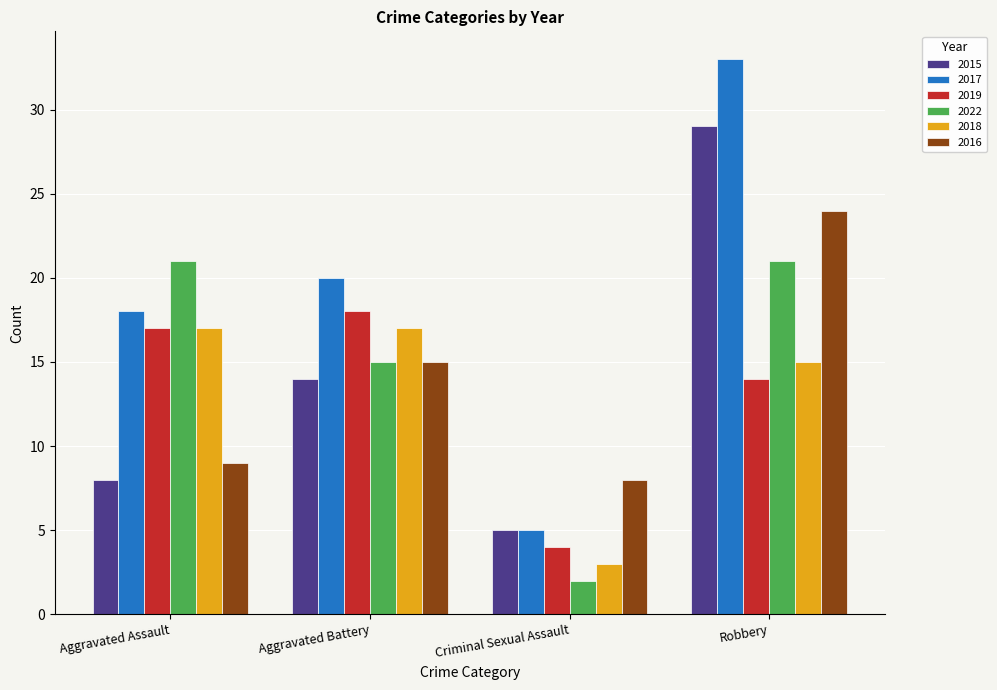

How many groups of bars are there?

4